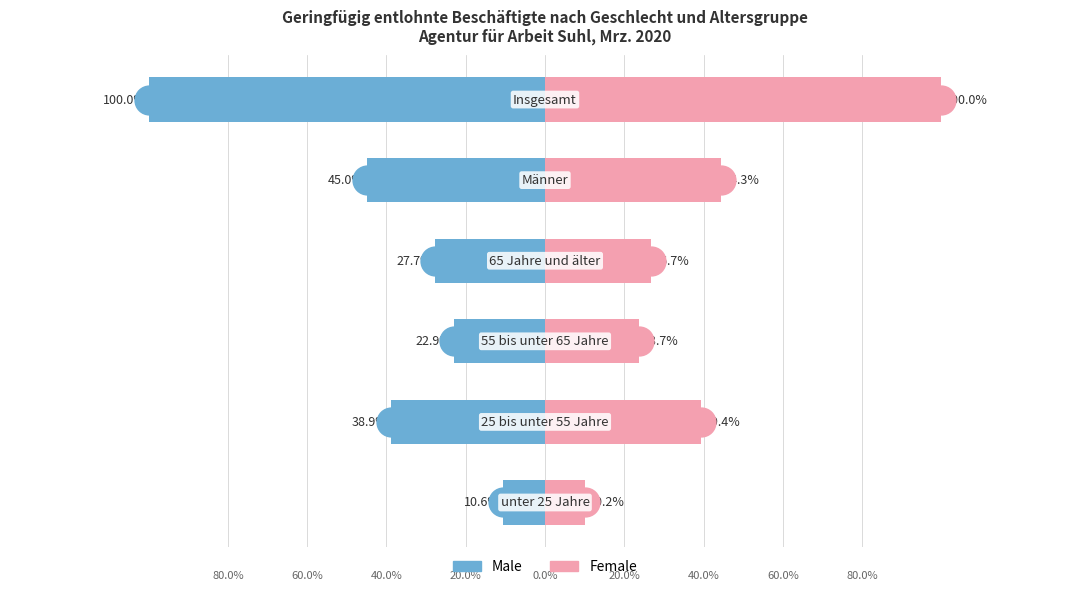

Read the Female value at 0.

10.2